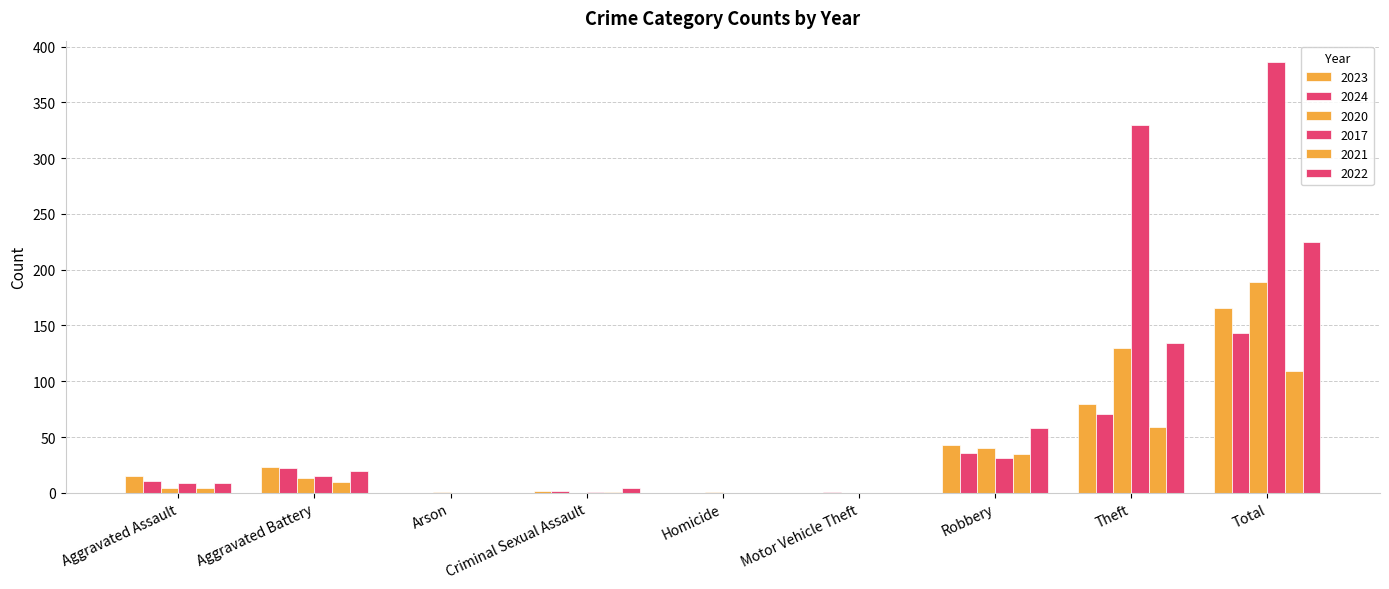

True or false: 2020 has a value of 4 at Aggravated Assault.

True